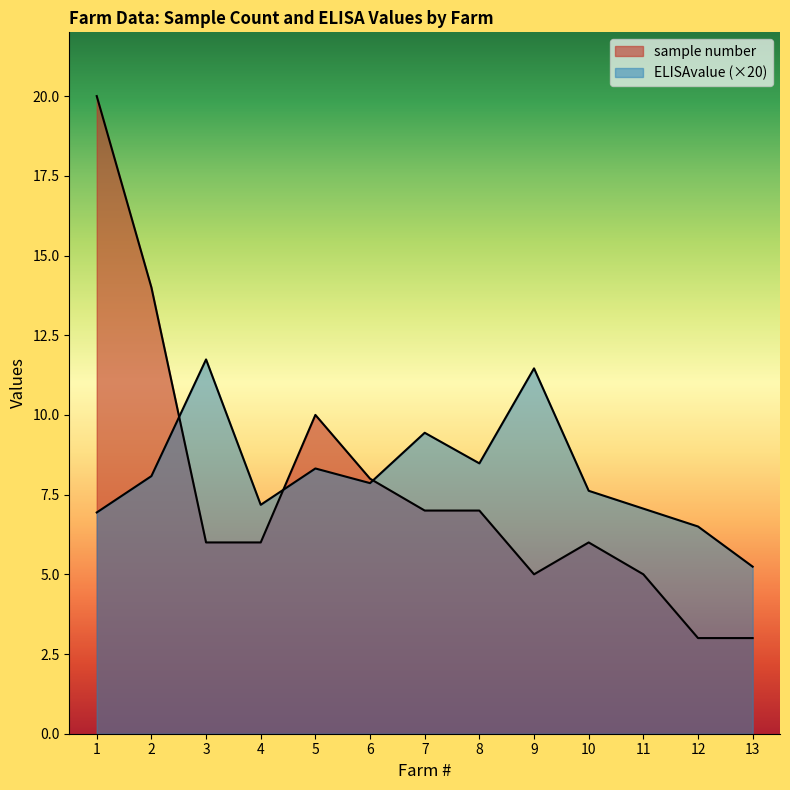

What is the spread (max minus min) of values at 10?

1.6